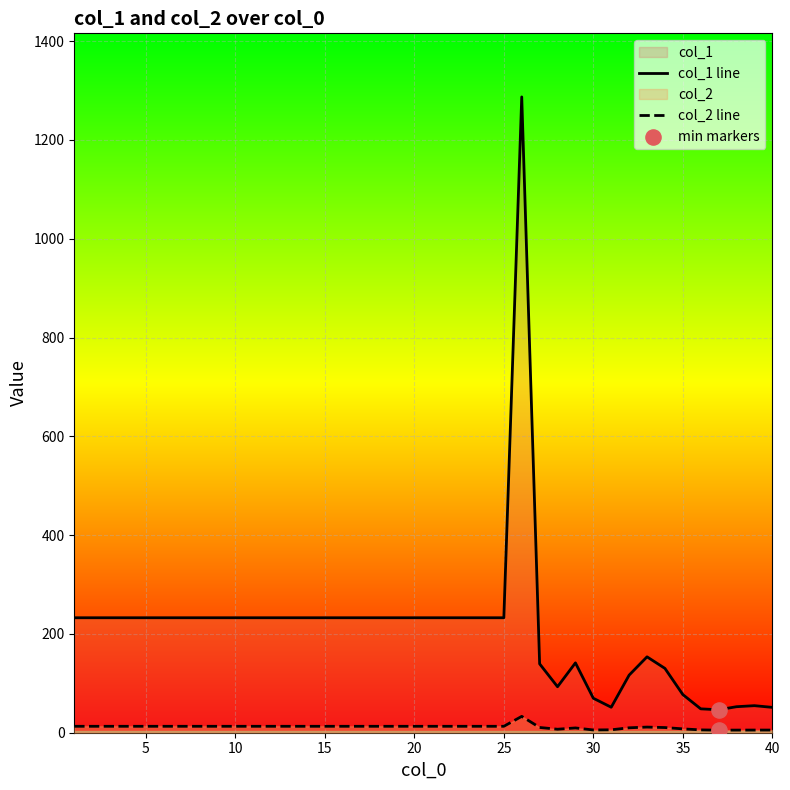

Which series contains the highest Y value?

col_1